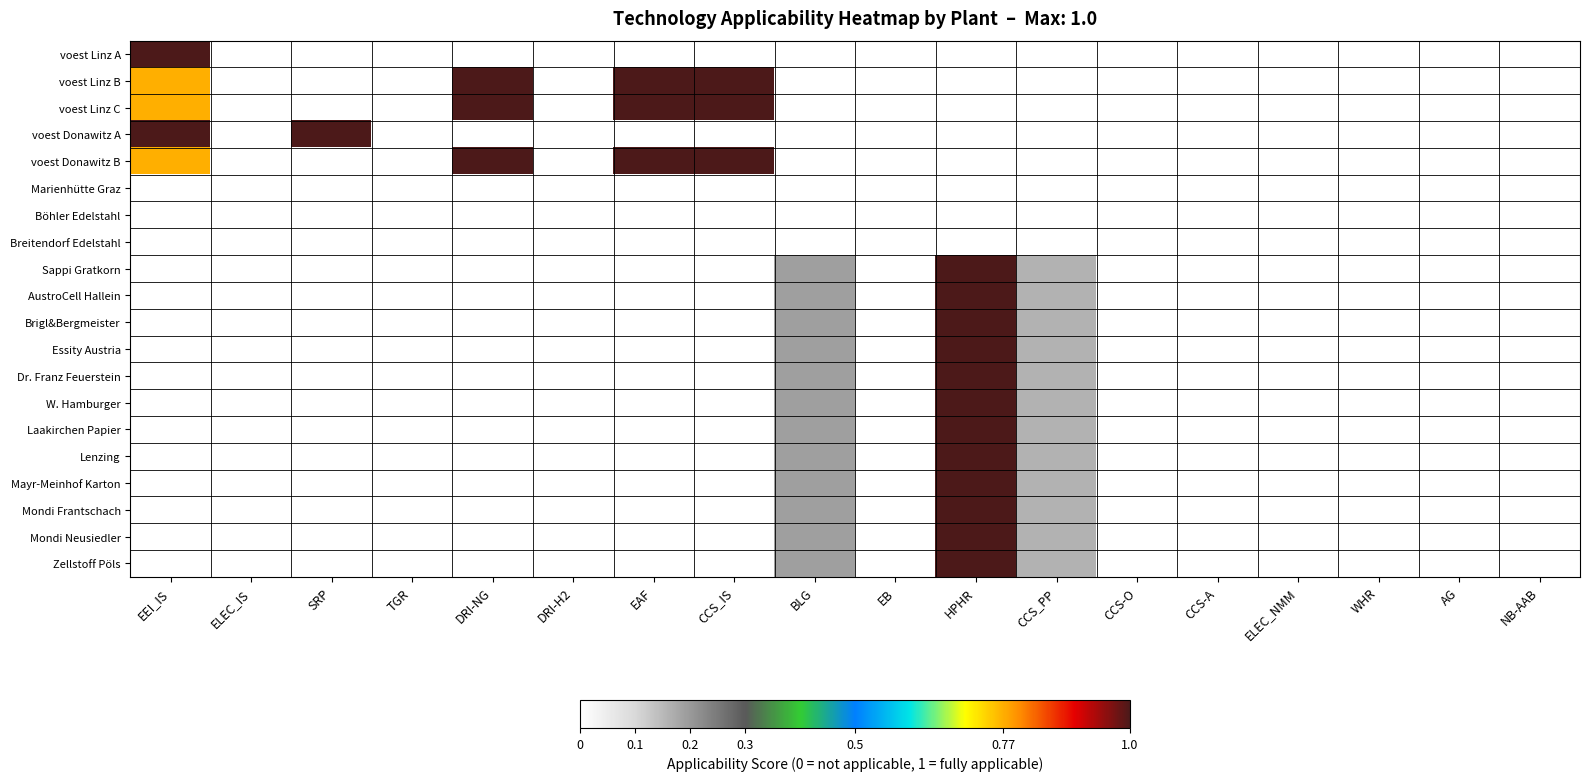

Which has a higher value, HPHR or CCS_PP?

HPHR